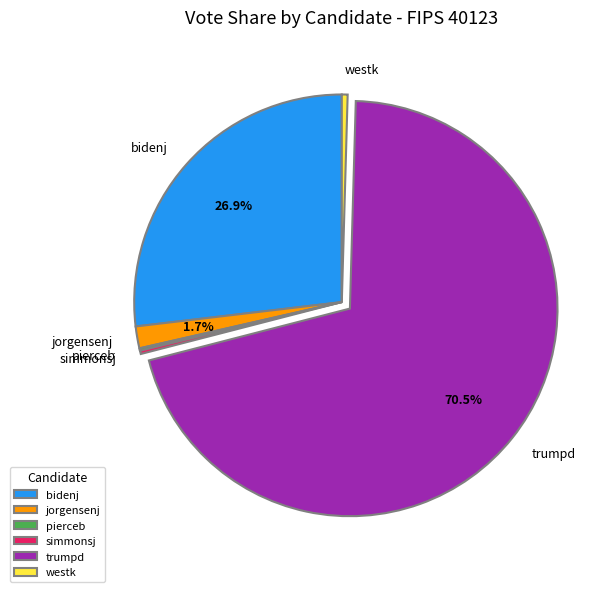

Which has a higher value, bidenj or westk?

bidenj